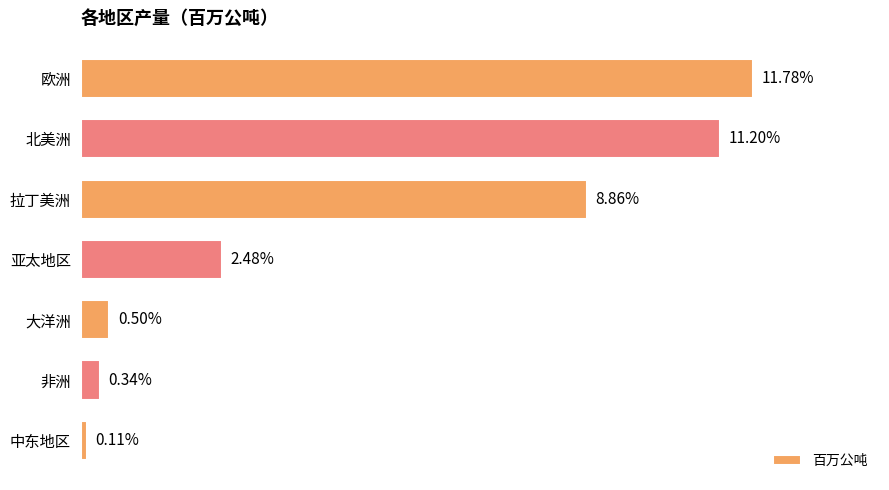

Rank the categories by value from highest to lowest.

欧洲, 北美洲, 拉丁美洲, 亚太地区, 大洋洲, 非洲, 中东地区